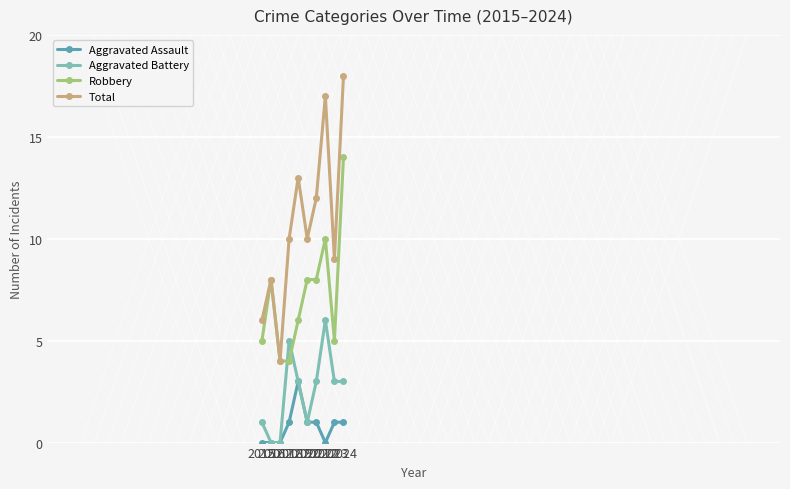

True or false: Total and Aggravated Assault cross at least once.

False